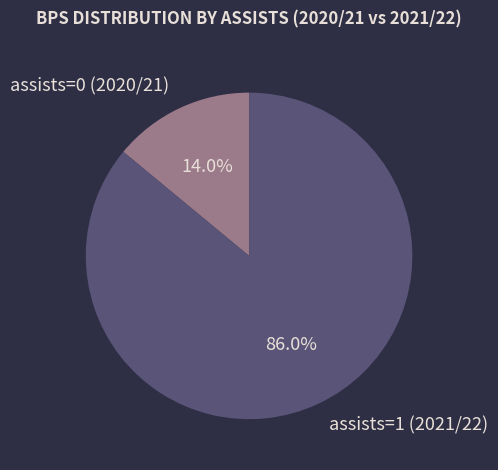

To the nearest percent, what is the difference between the assists=0 (2020/21) and assists=1 (2021/22) slice percentages?

72%